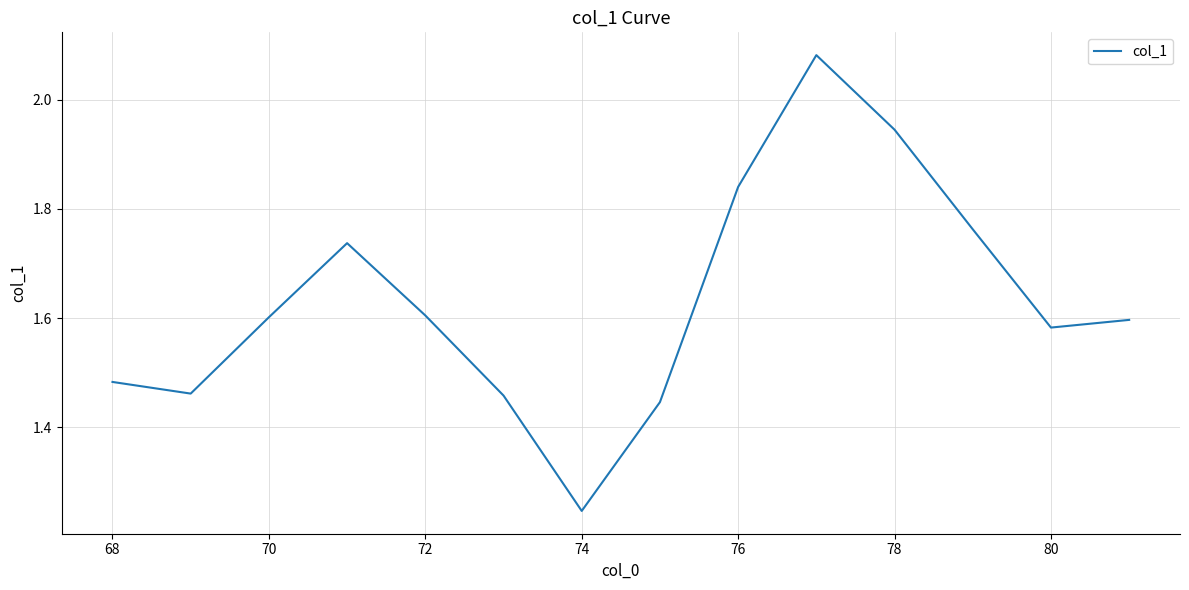

What is the label of the 12th point from the right?

70